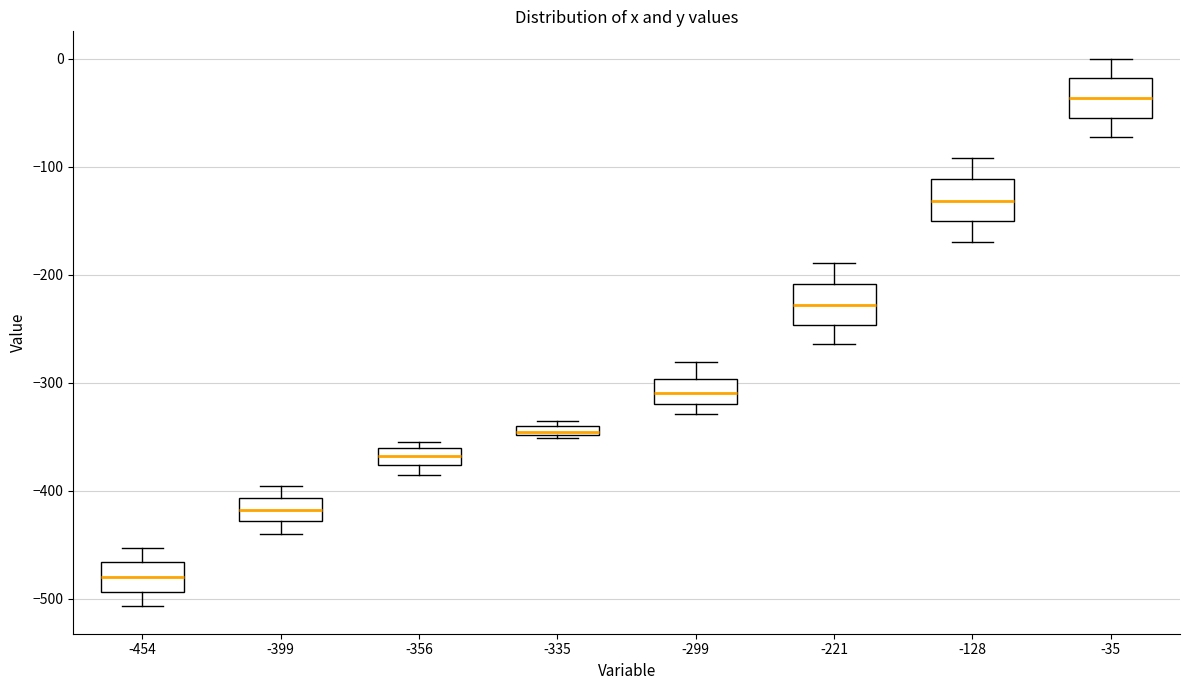

Which box has the highest median line?

-35